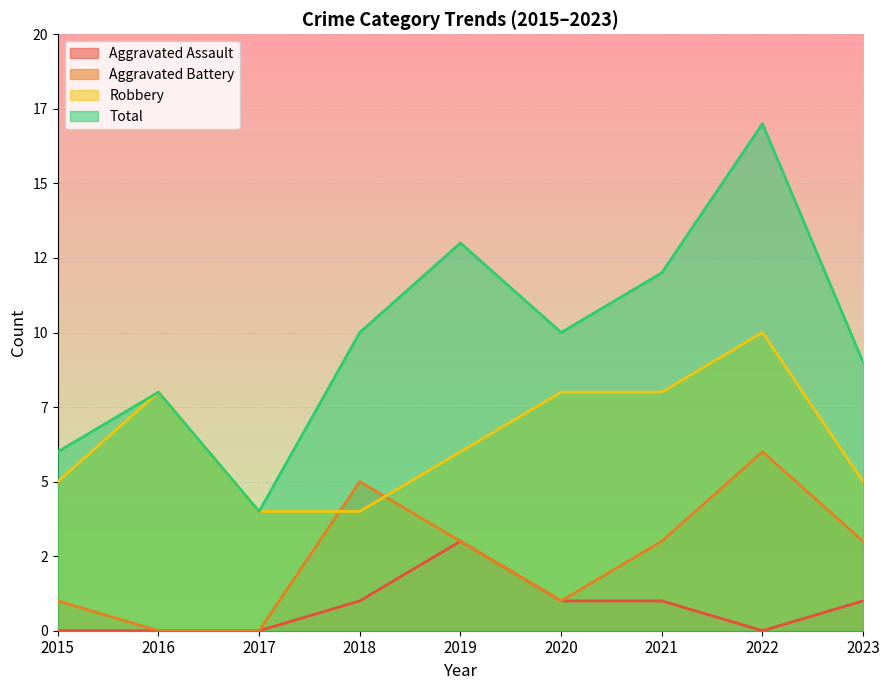

What is the sum of the Aggravated Assault values at 2016 and 2018?

1